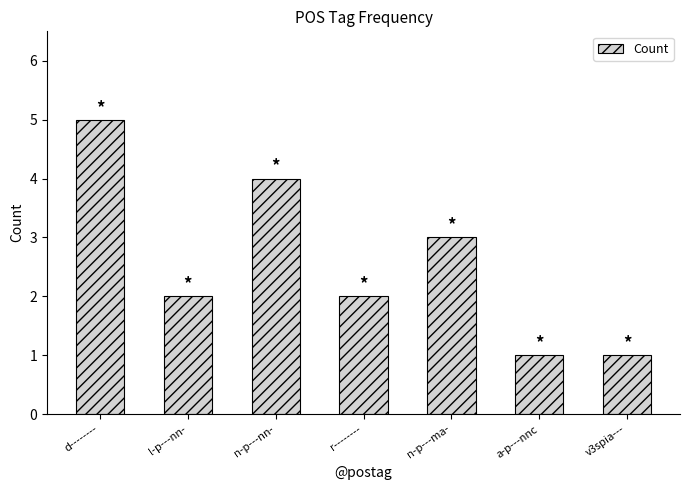

What is the sum of the values at d-------- and n-p---nn-?

9